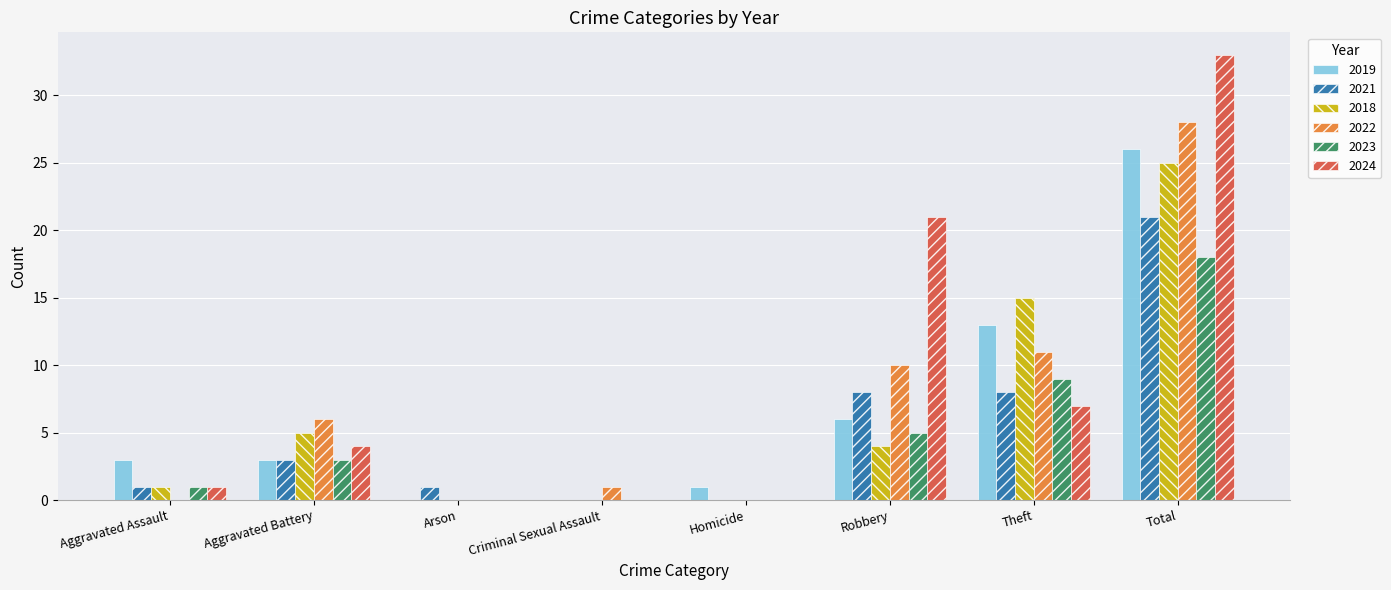

Reading left to right, extract all data points from this chart.

2019: 3	3	0	0	1	6	13	26
2021: 1	3	1	0	0	8	8	21
2018: 1	5	0	0	0	4	15	25
2022: 0	6	0	1	0	10	11	28
2023: 1	3	0	0	0	5	9	18
2024: 1	4	0	0	0	21	7	33